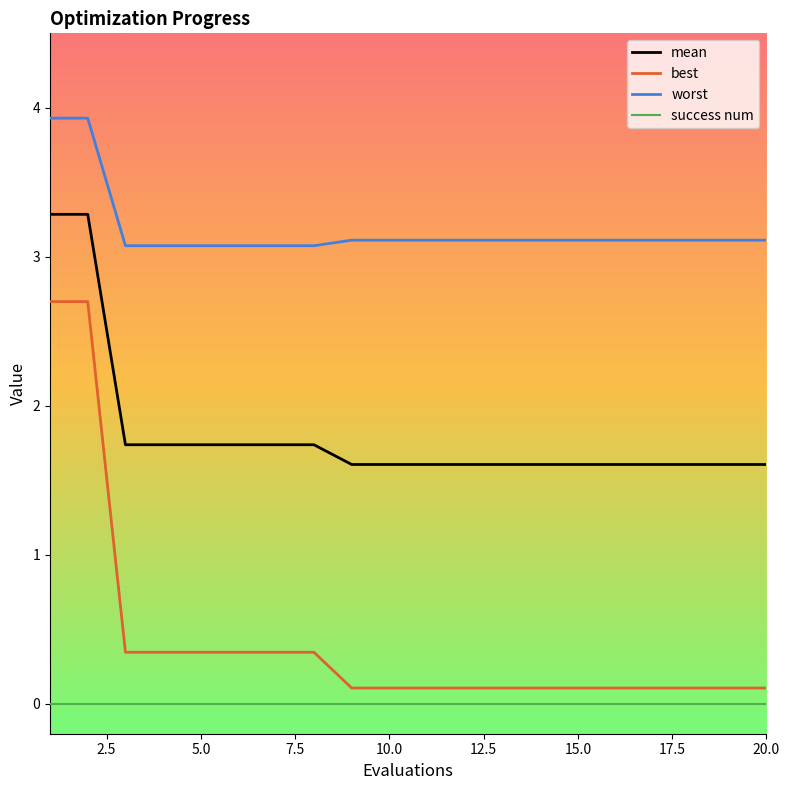

True or false: success num and best cross at least once.

False